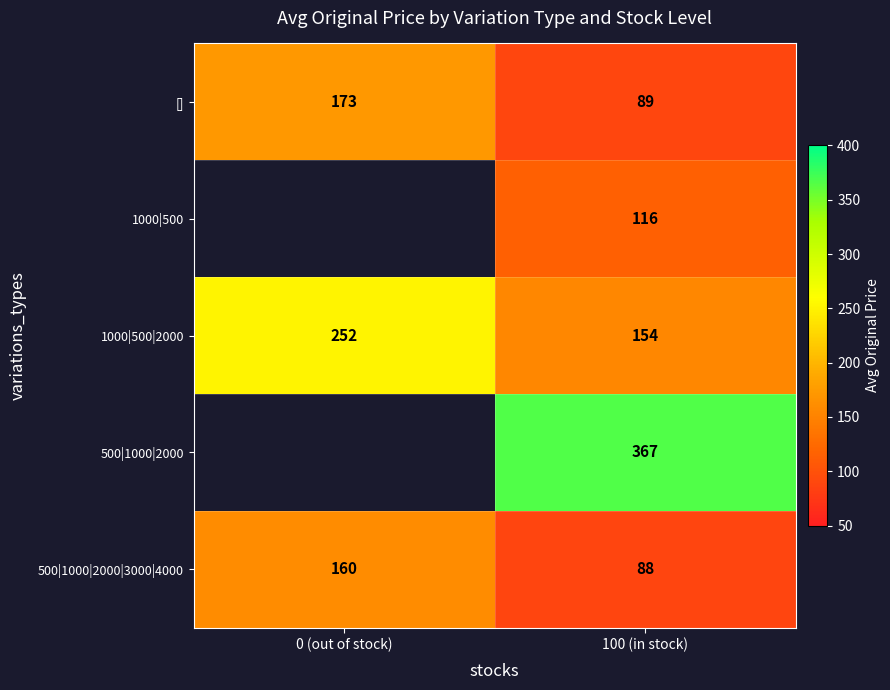

Is the value of 500|1000|2000 at 100 (in stock) greater than the value of 500|1000|2000|3000|4000 at 100 (in stock)?

Yes